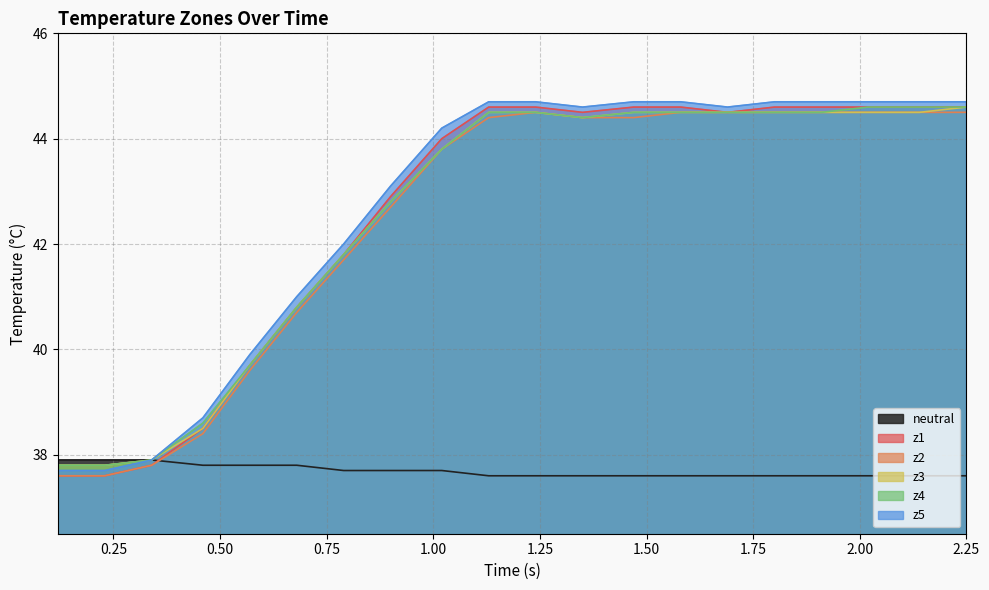

What are all the series names shown in the legend?

neutral, z1, z2, z3, z4, z5